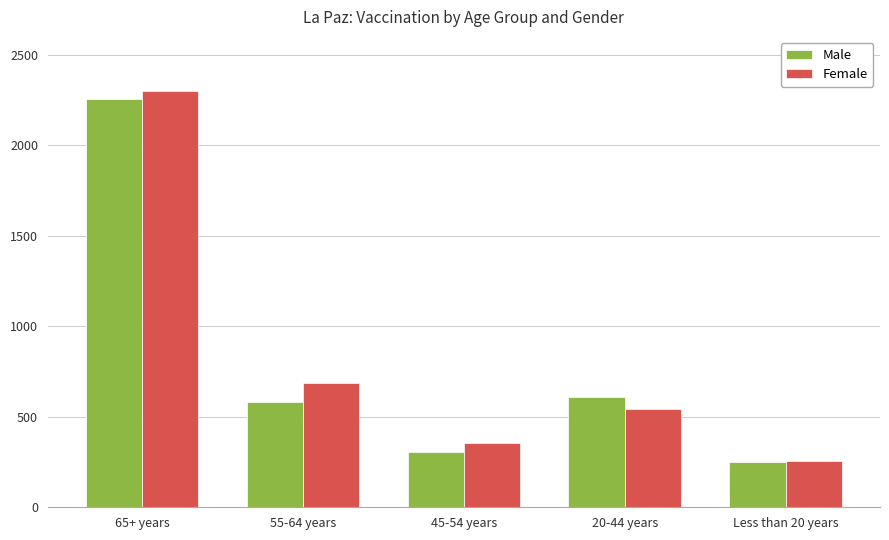

What is the difference between the Male values at 45-54 years and Less than 20 years?

54